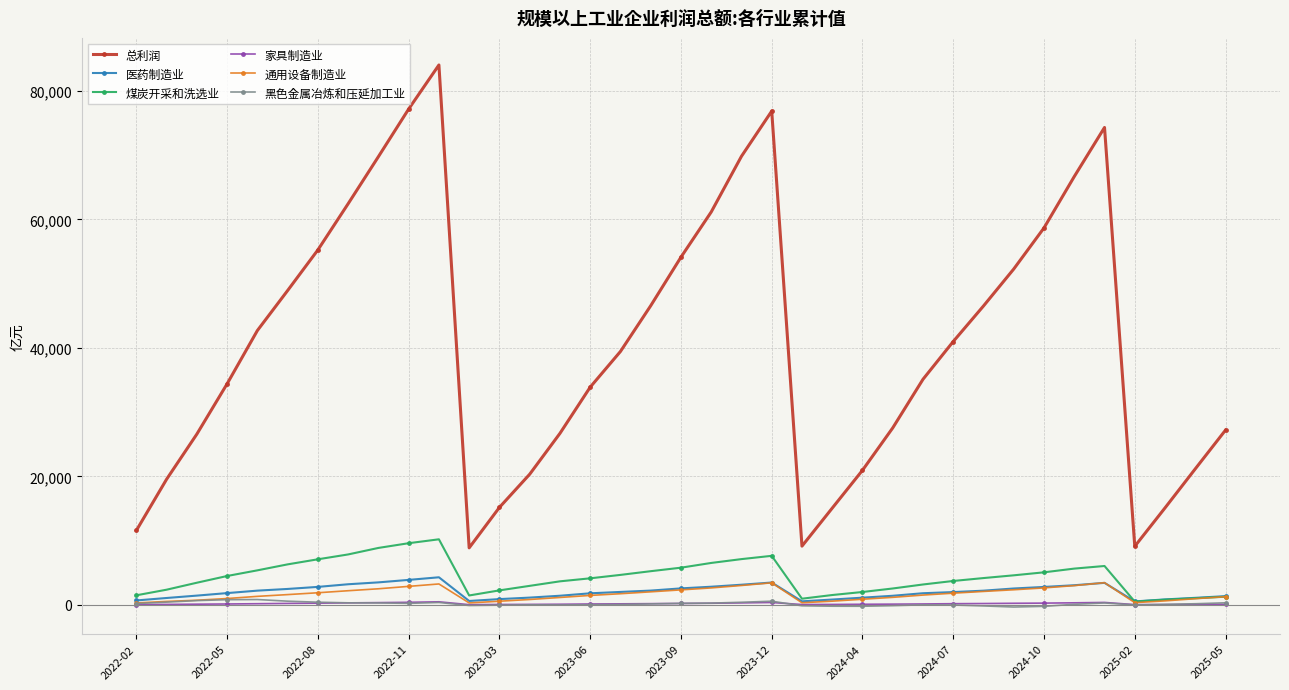

Which series has the largest range (max minus min)?

总利润